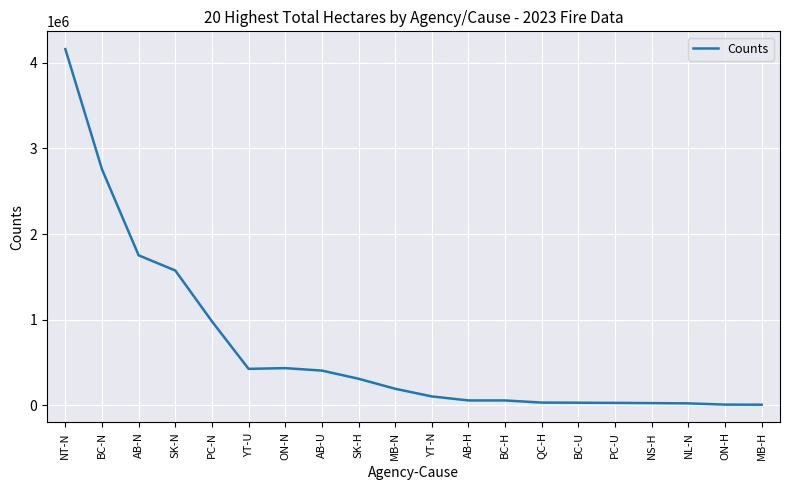

Is it true that the value at AB-U is 709475.5?

False